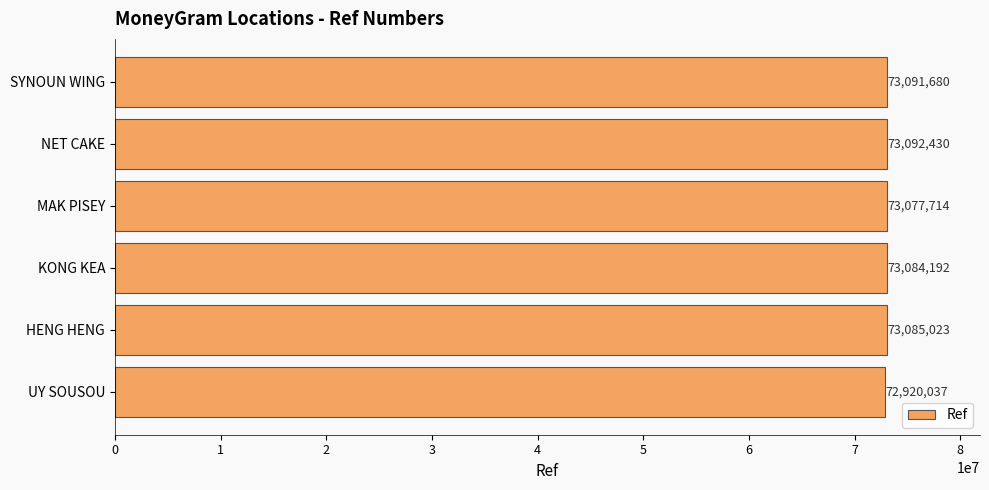

Rank the categories by value from highest to lowest.

NET CAKE, SYNOUN WING, HENG HENG, KONG KEA, MAK PISEY, UY SOUSOU